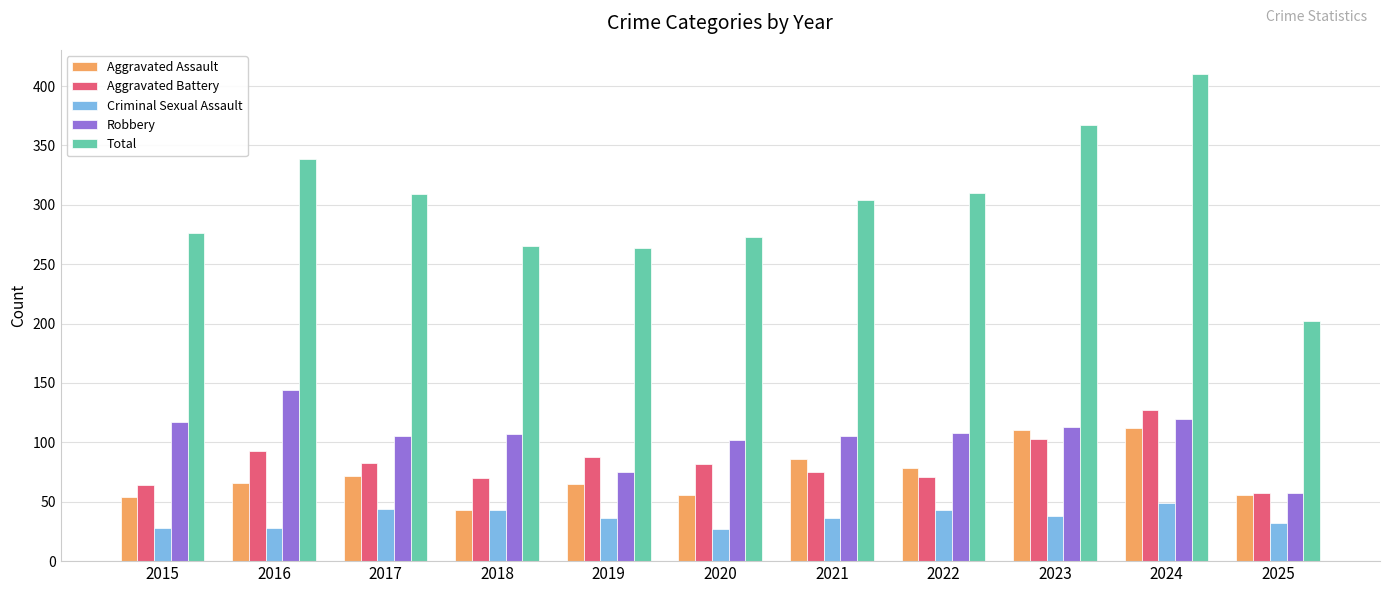

What is the sum of the Criminal Sexual Assault values at 2023 and 2016?

66